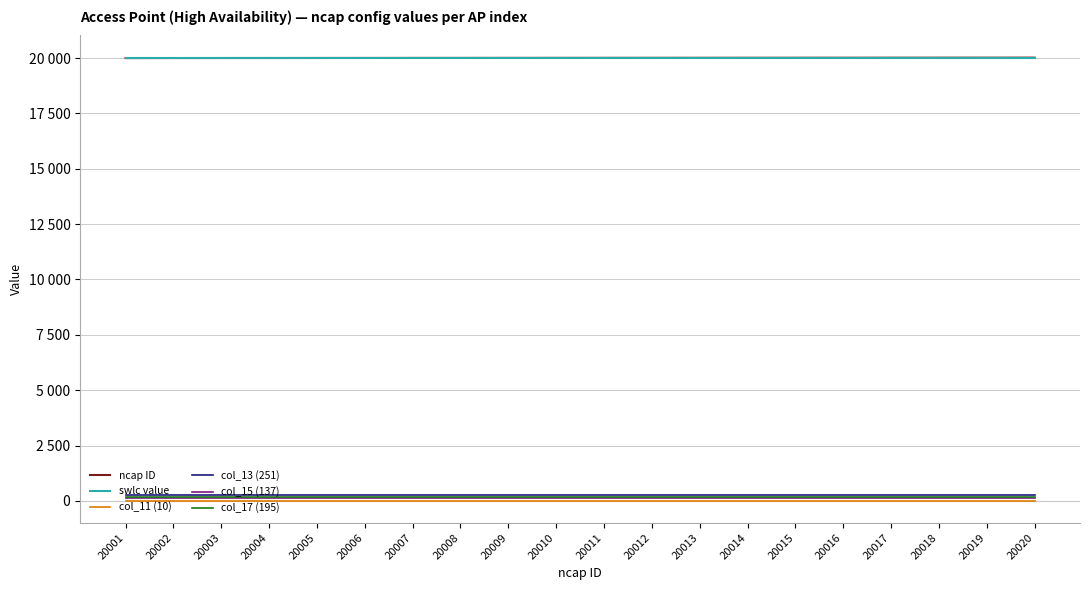

Is this an area chart (filled region under the line)?

No